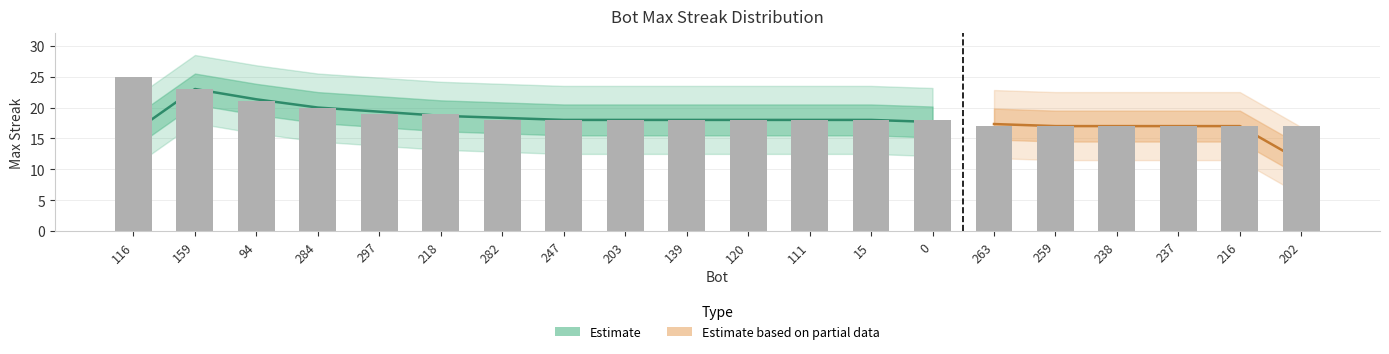

What position from the left is 94?

3